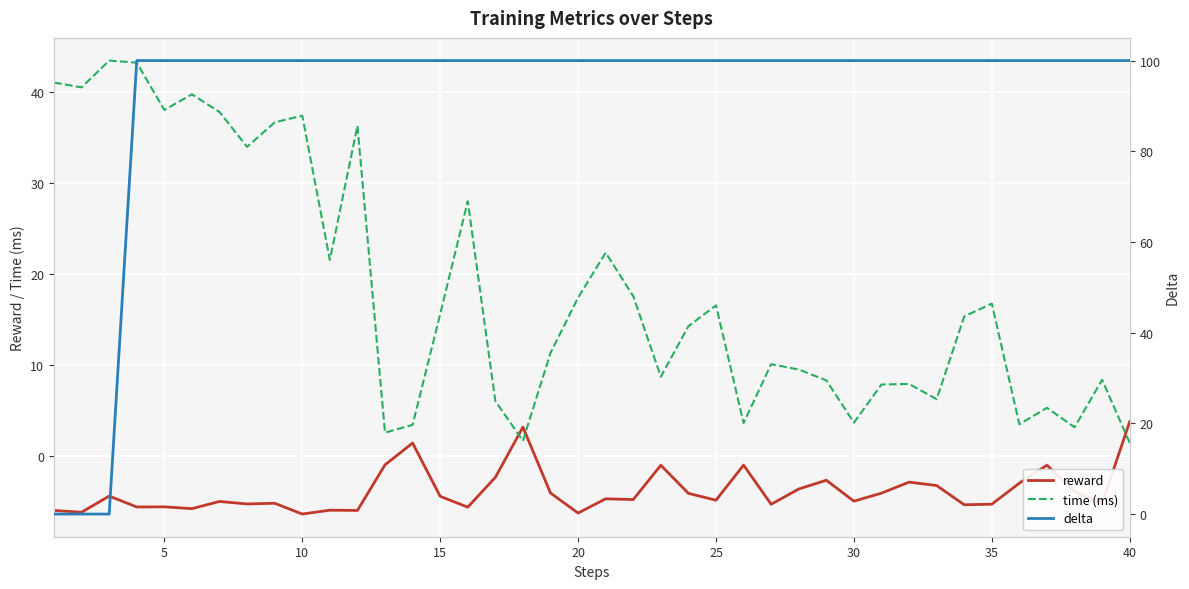

What is the lowest value of the time (ms) series?

1.5